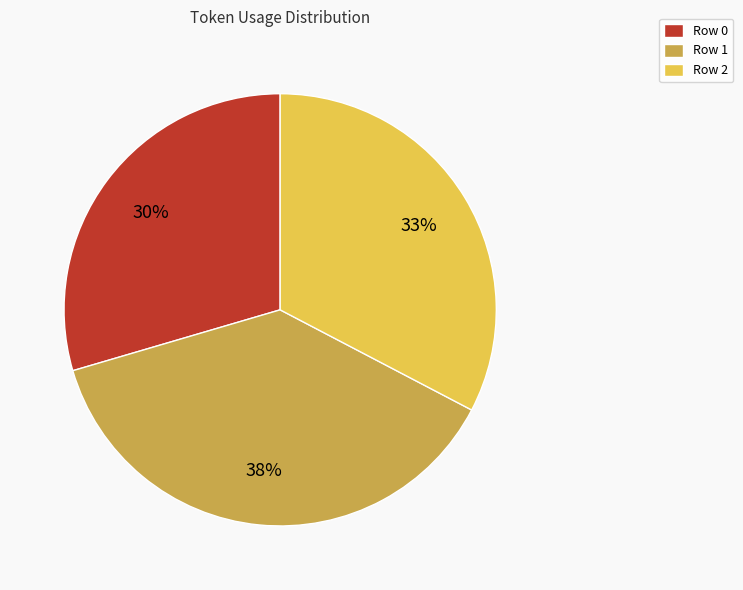

Between Row 2 and Row 1, which is larger?

Row 1